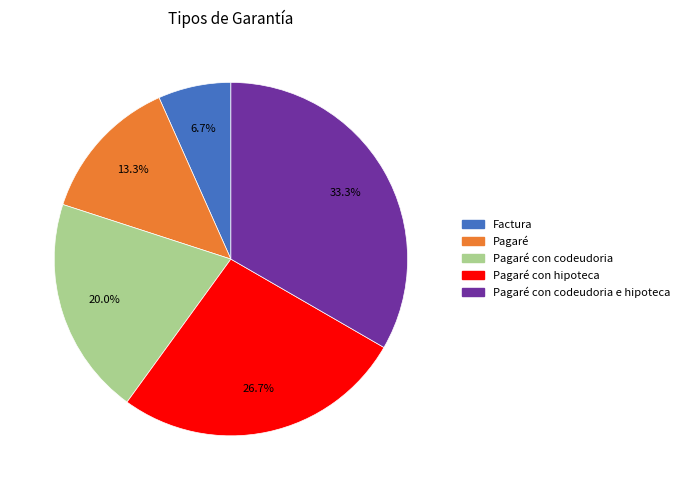

Does any single category account for the majority?

No